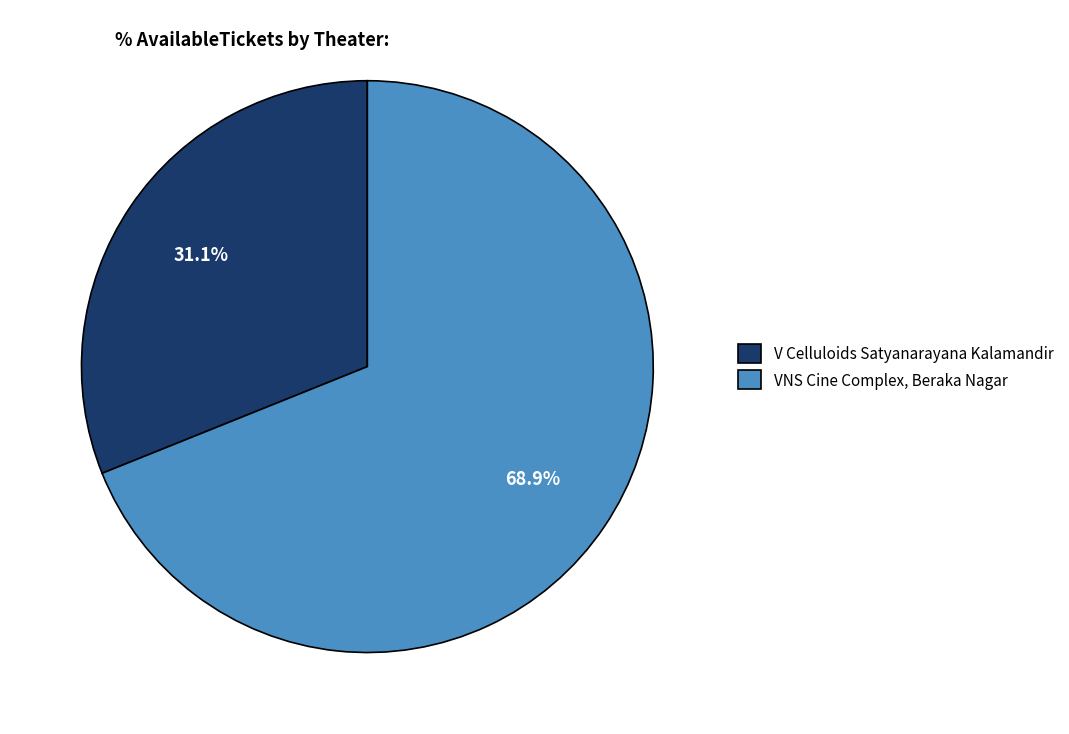

To the nearest percent, what is the difference between the V Celluloids Satyanarayana Kalamandir and VNS Cine Complex, Beraka Nagar slice percentages?

38%